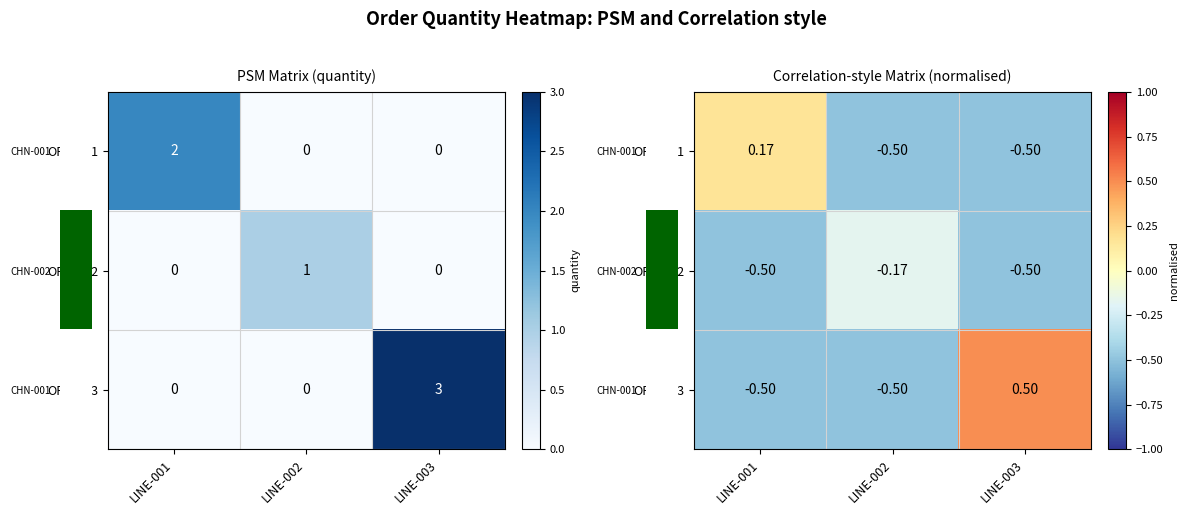

At which category does the chart reach its peak across all series?

LINE-003